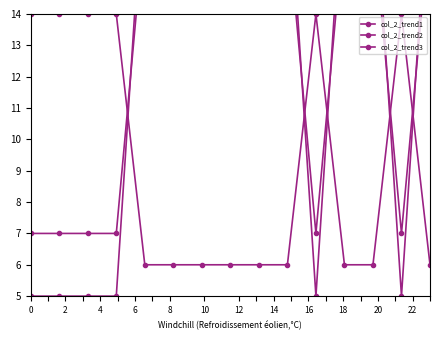

What is the difference between the maximum and minimum values in the col_2_trend3 series?

8